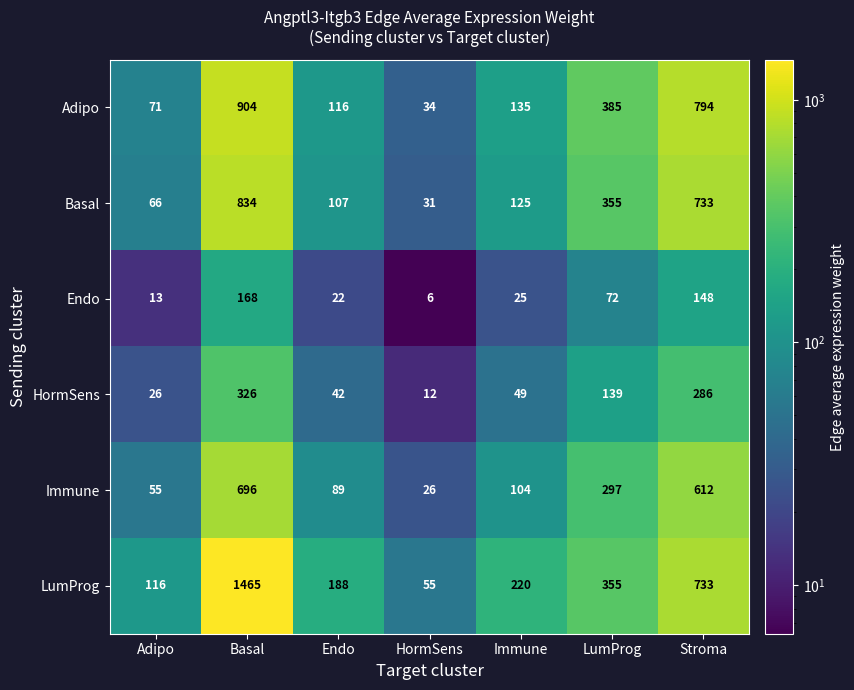

At how many categories does at least one series exceed 785?

2